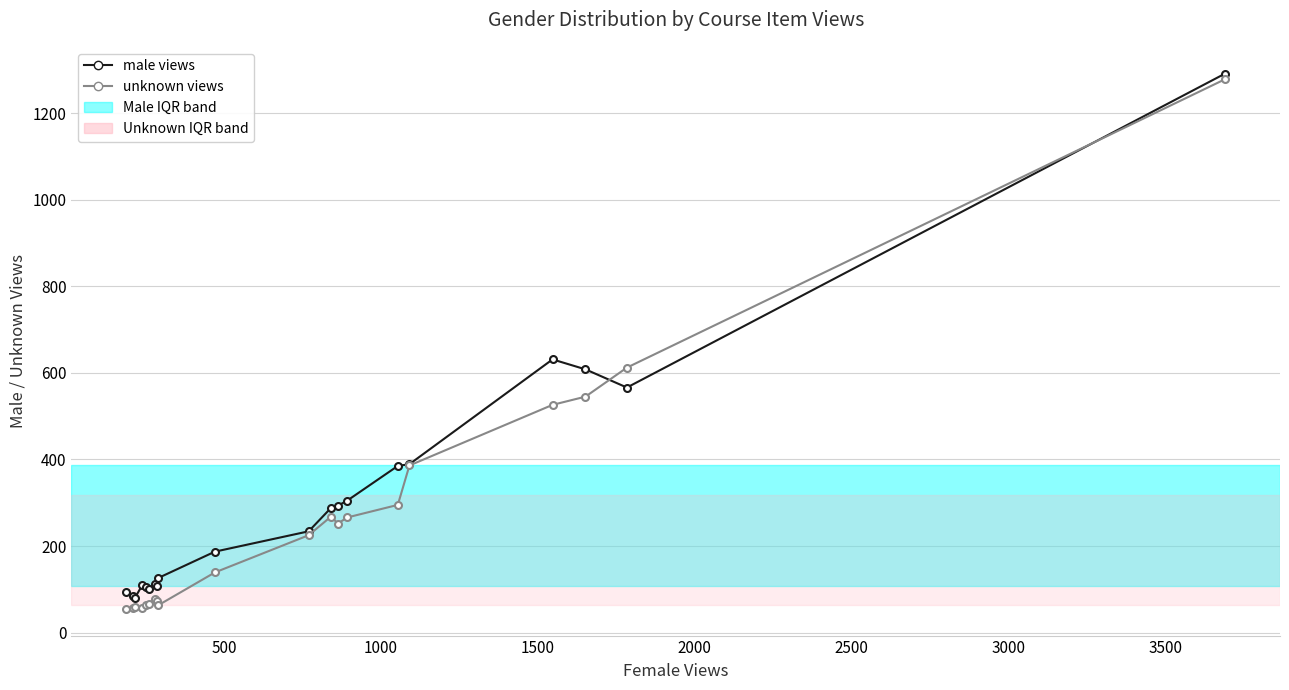

What is the minimum value shown in the chart?

55